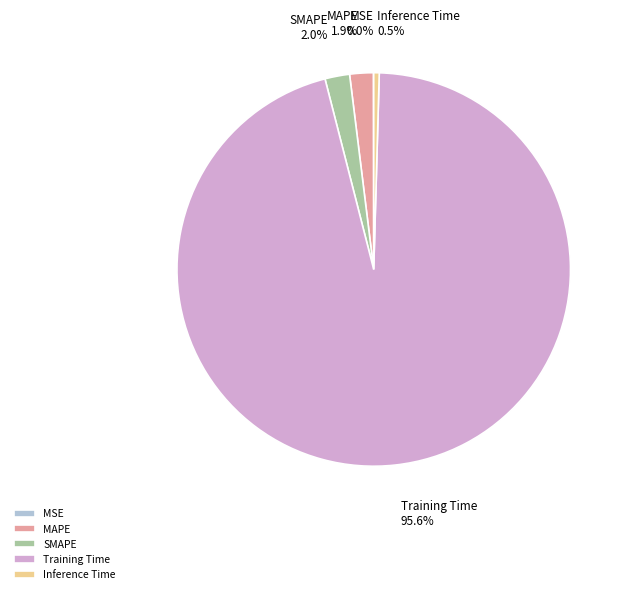

Which category has the biggest portion of the pie?

Training Time